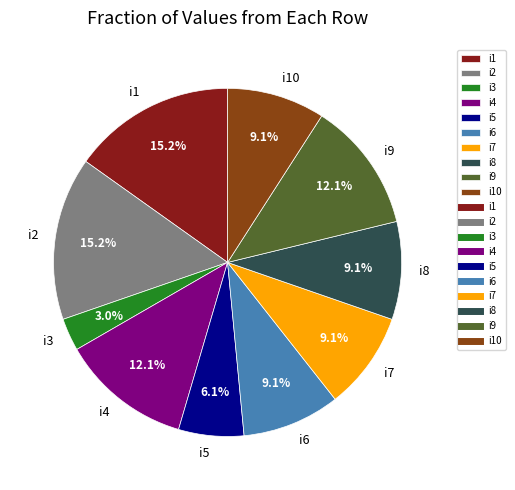

Count the number of slices in the pie.

10